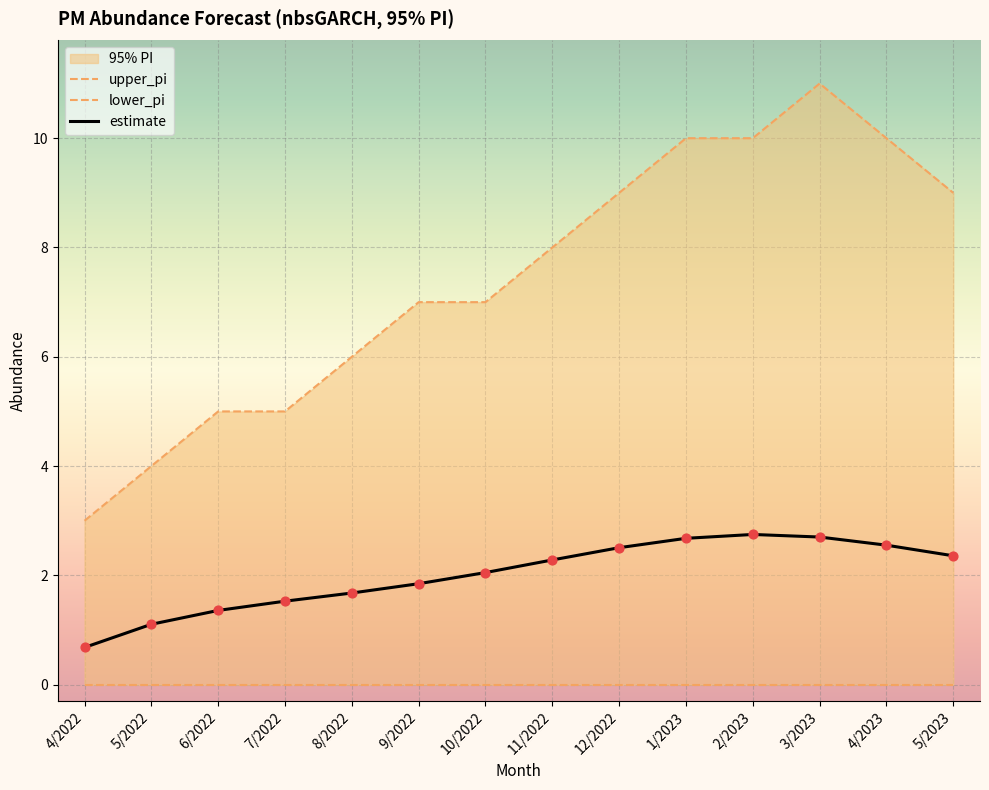

Which series contains the lowest Y value?

lower_pi